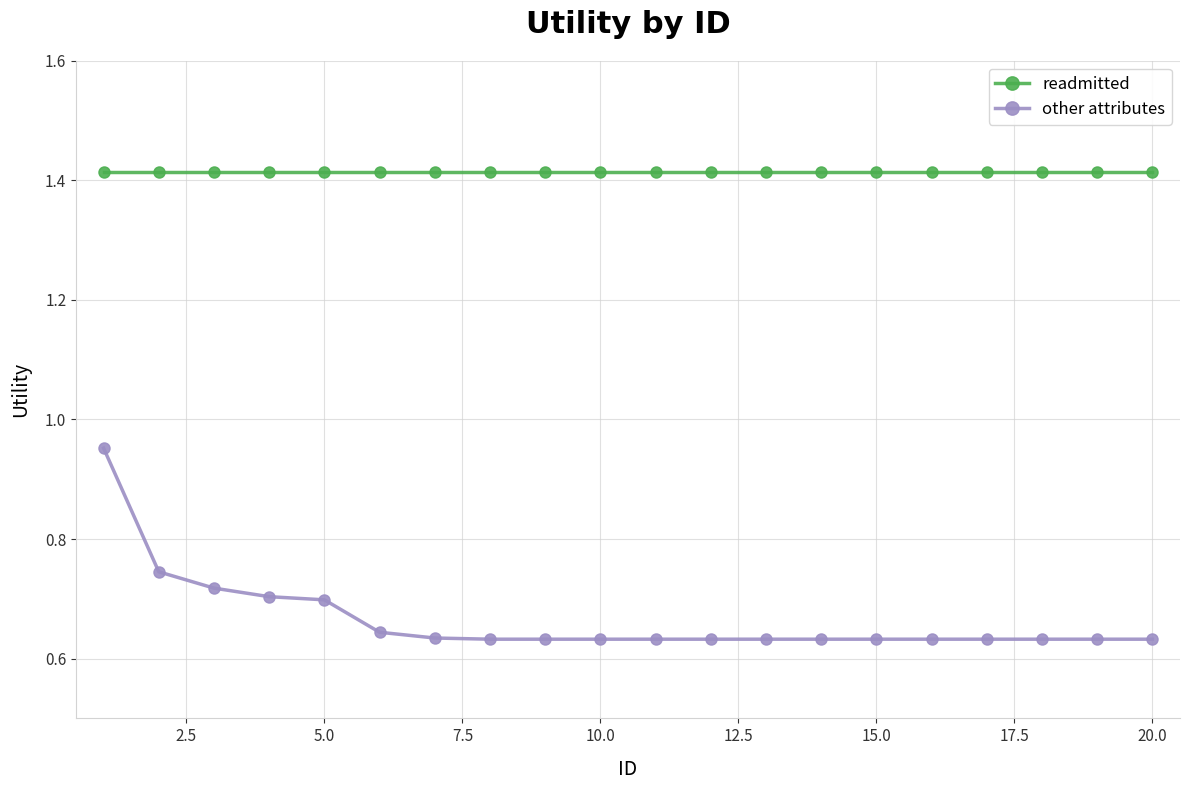

What is the difference between the maximum and minimum values in the other attributes series?

0.3